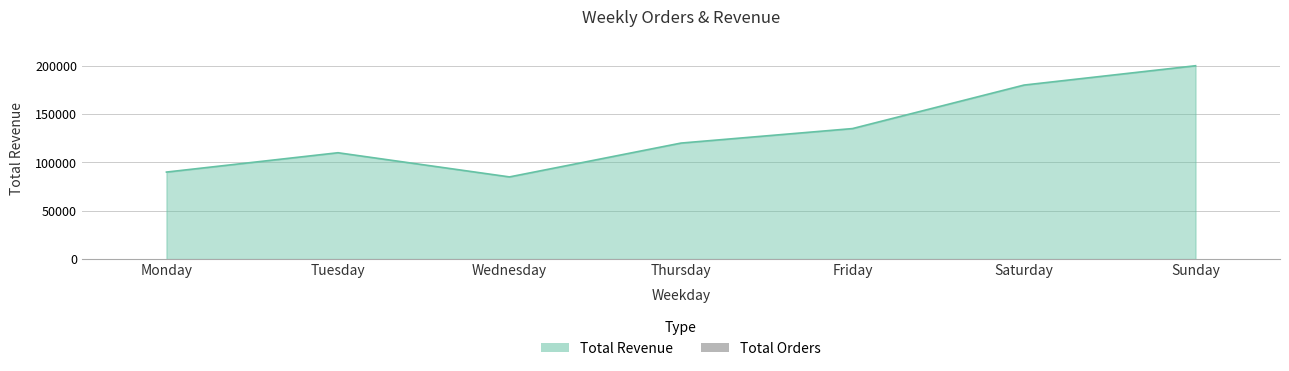

Read the value at Sunday, to the nearest 5.

100